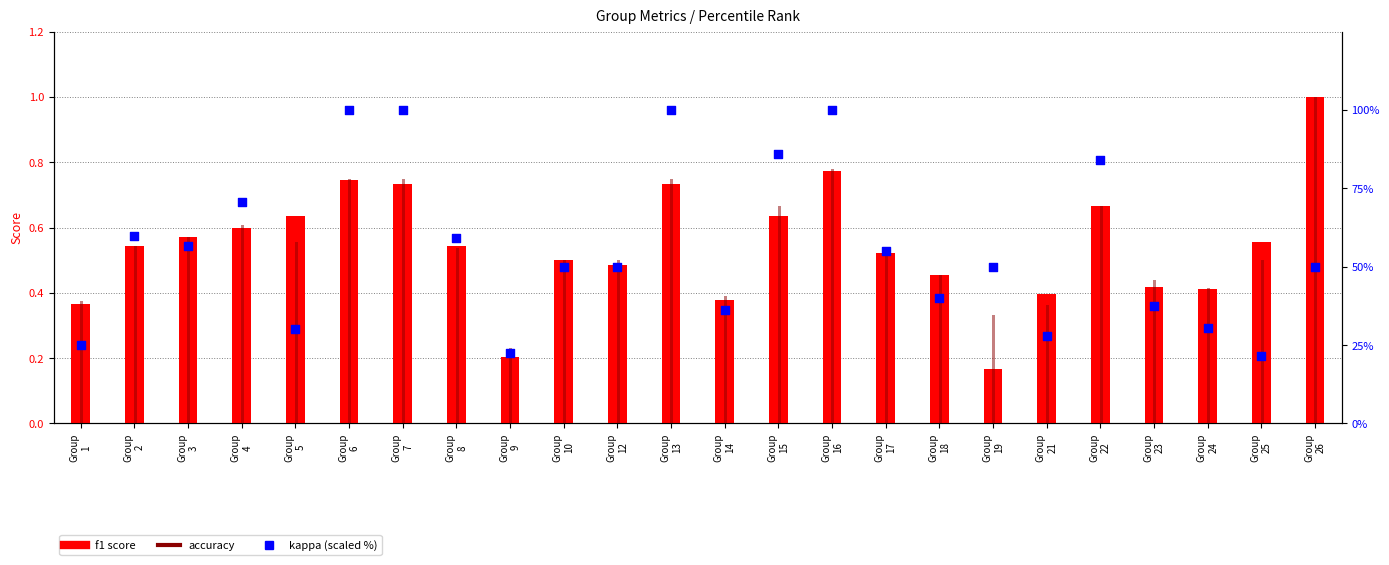

At which category is the sum across all series the highest?

Group
16